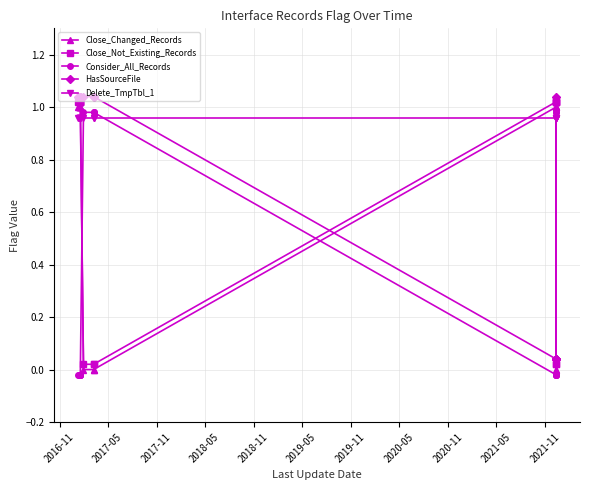

Count the number of data series in this chart.

5